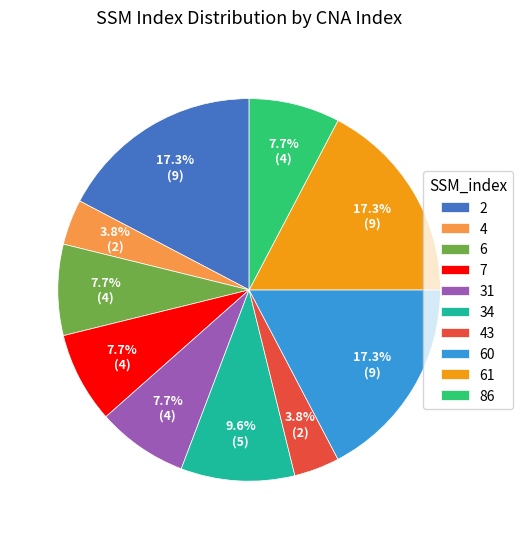

What is the ratio of the value at 31 to the value at 7?

1.0